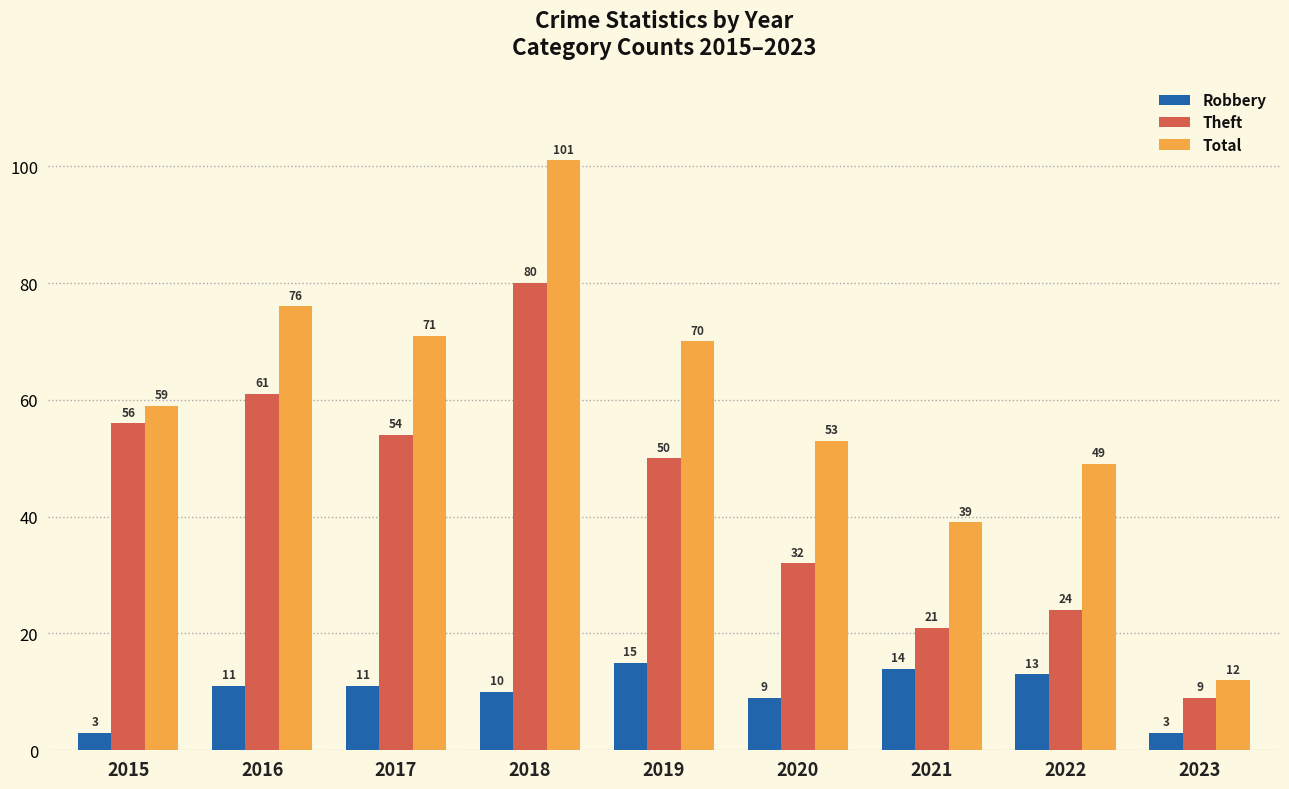

At which category is the sum across all series the highest?

2018